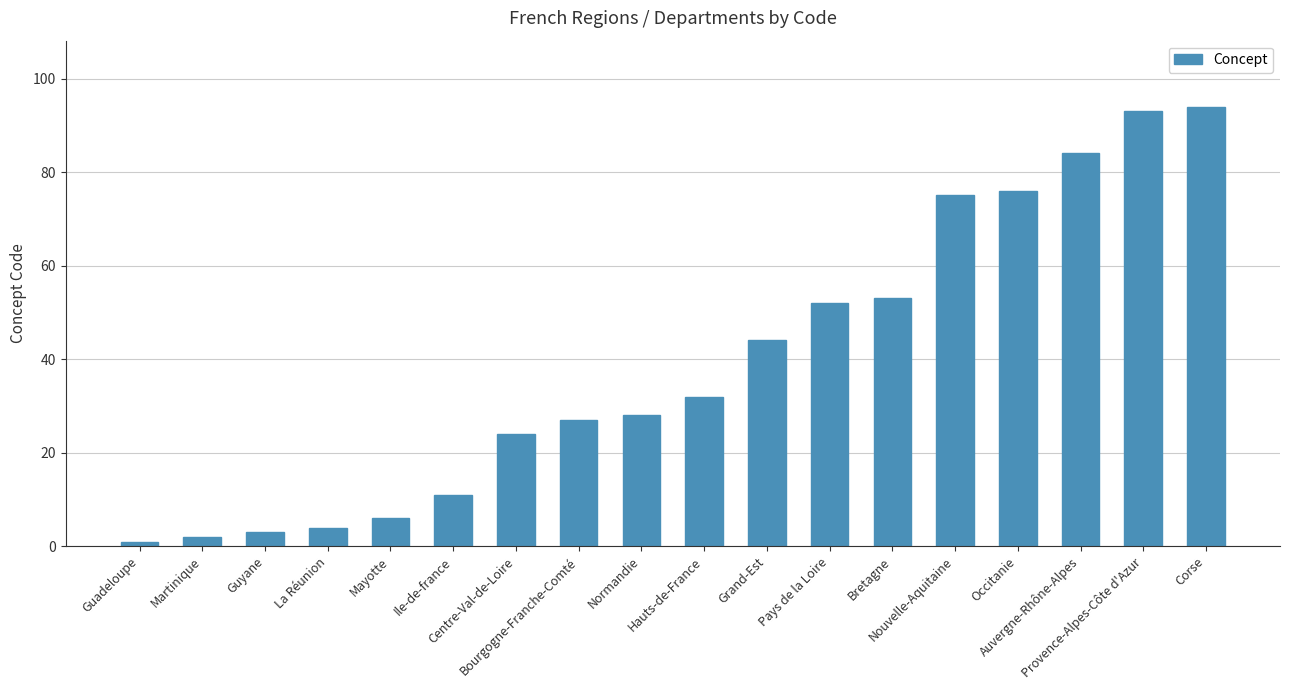

What is the label of the 15th bar from the right?

La Réunion